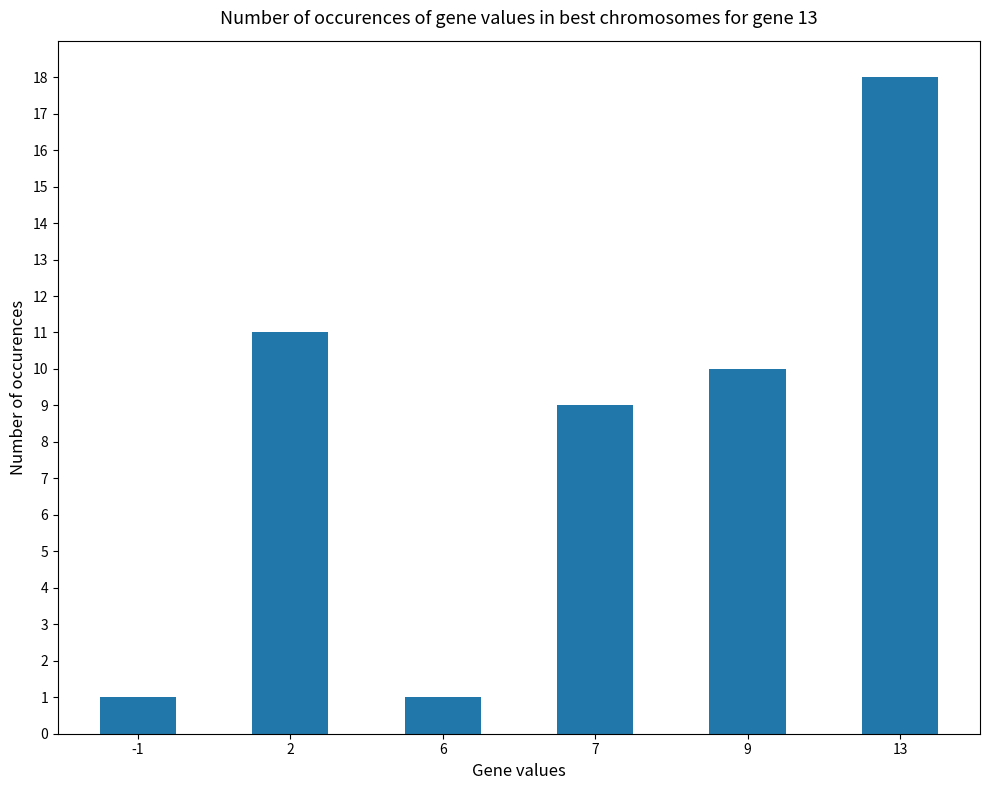

What value does the data have at 2?

11